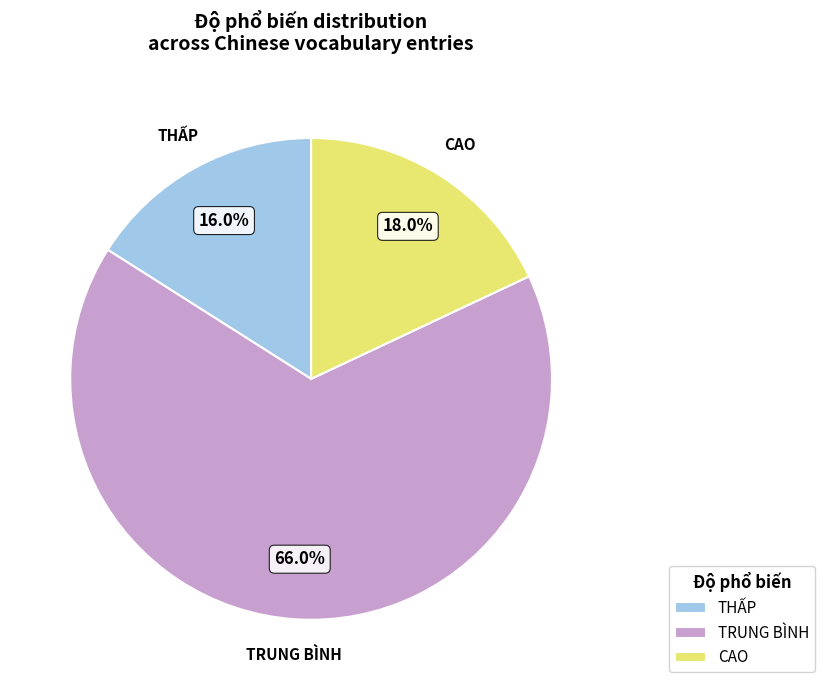

Between THẤP and TRUNG BÌNH, which is larger?

TRUNG BÌNH